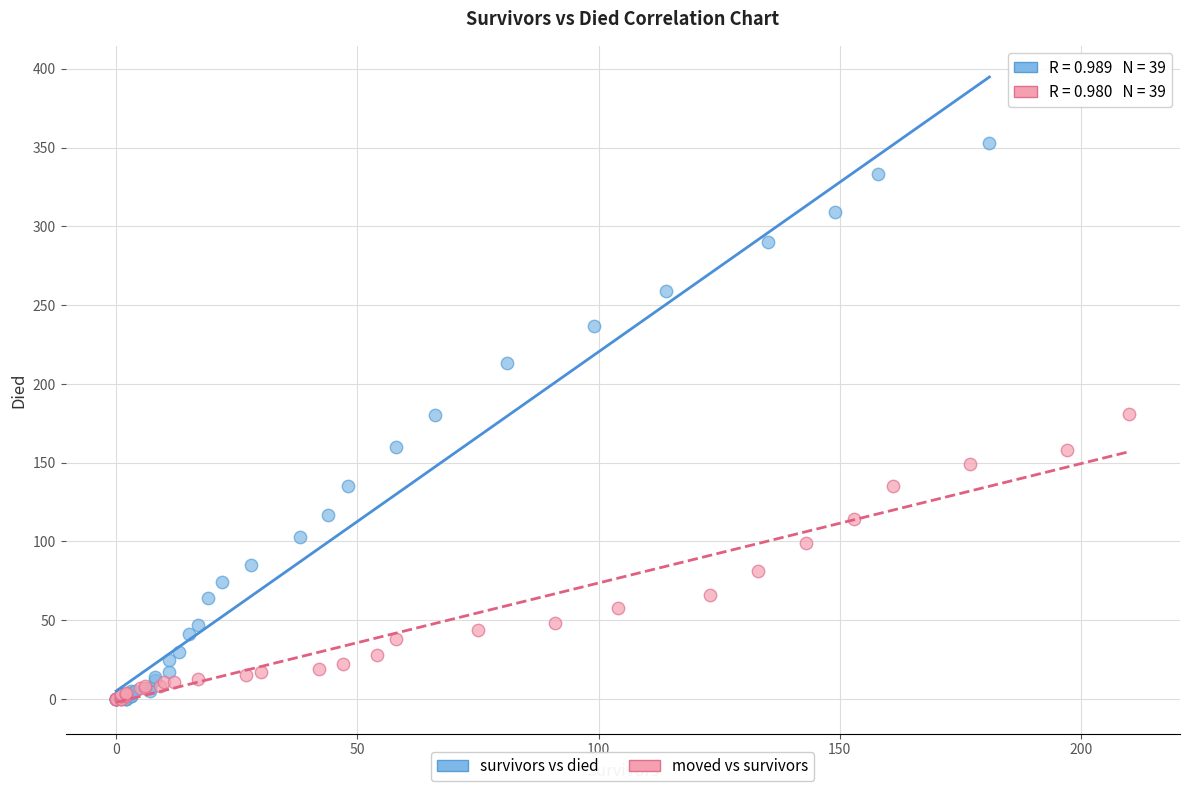

Which series has the largest Y range (max minus min)?

survivors vs died